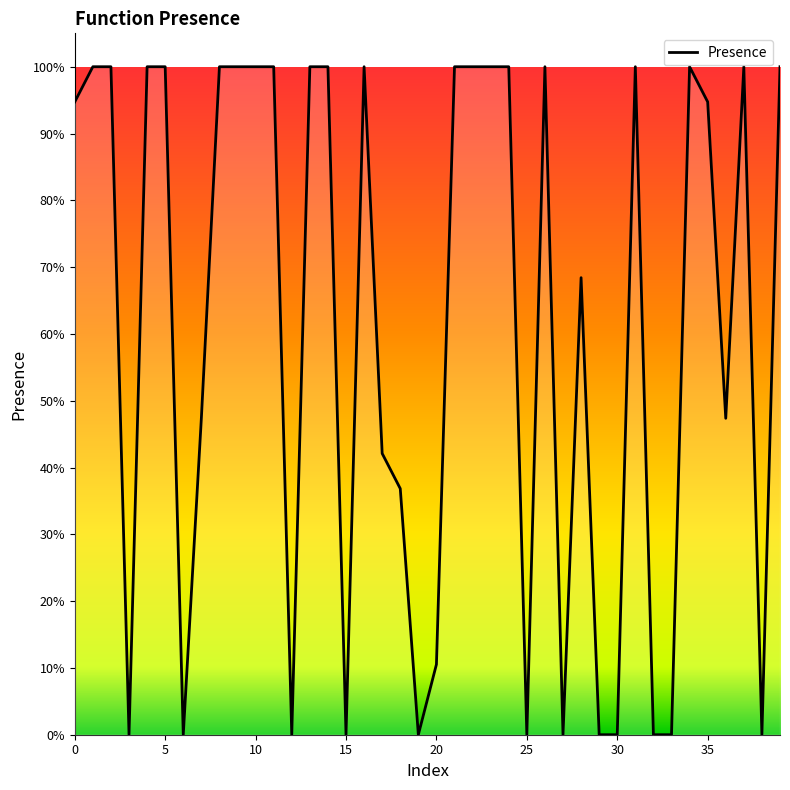

Does the chart have visible grid lines?

No